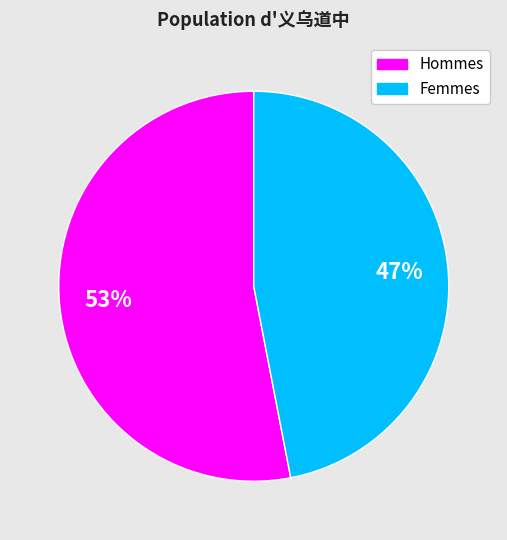

To the nearest percent, what is the average slice percentage?

50%